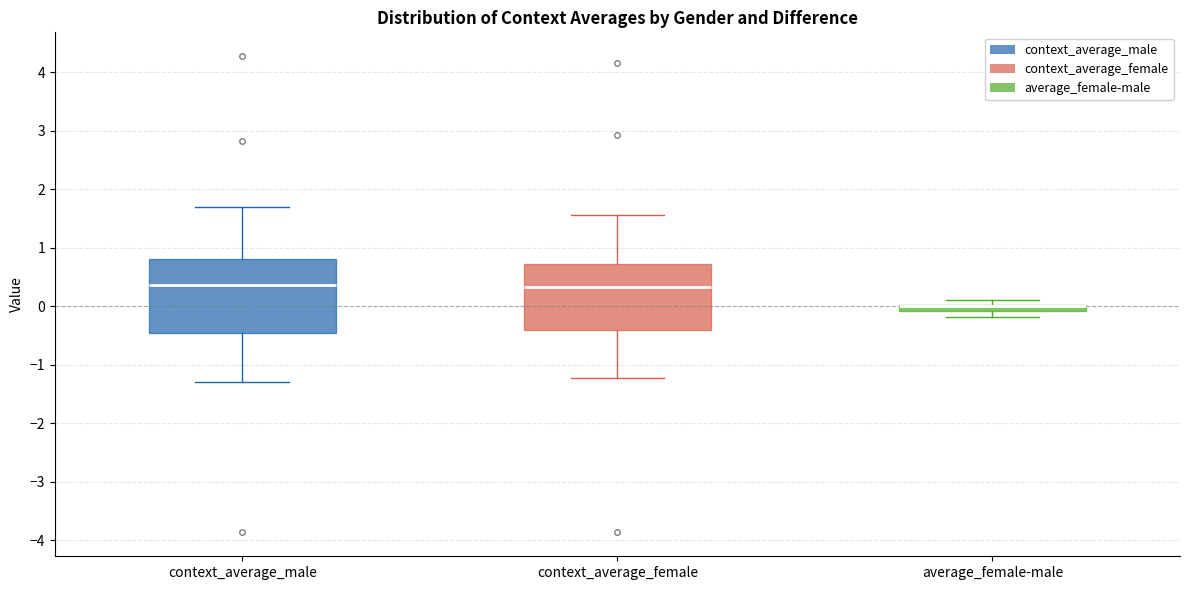

Comparing the boxes themselves (not the whiskers), which one is the tallest?

context_average_male